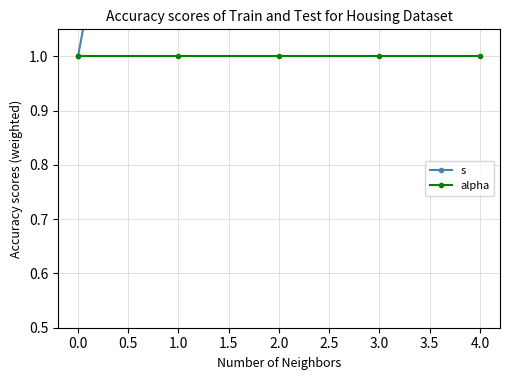

True or false: s and alpha intersect in this chart.

False